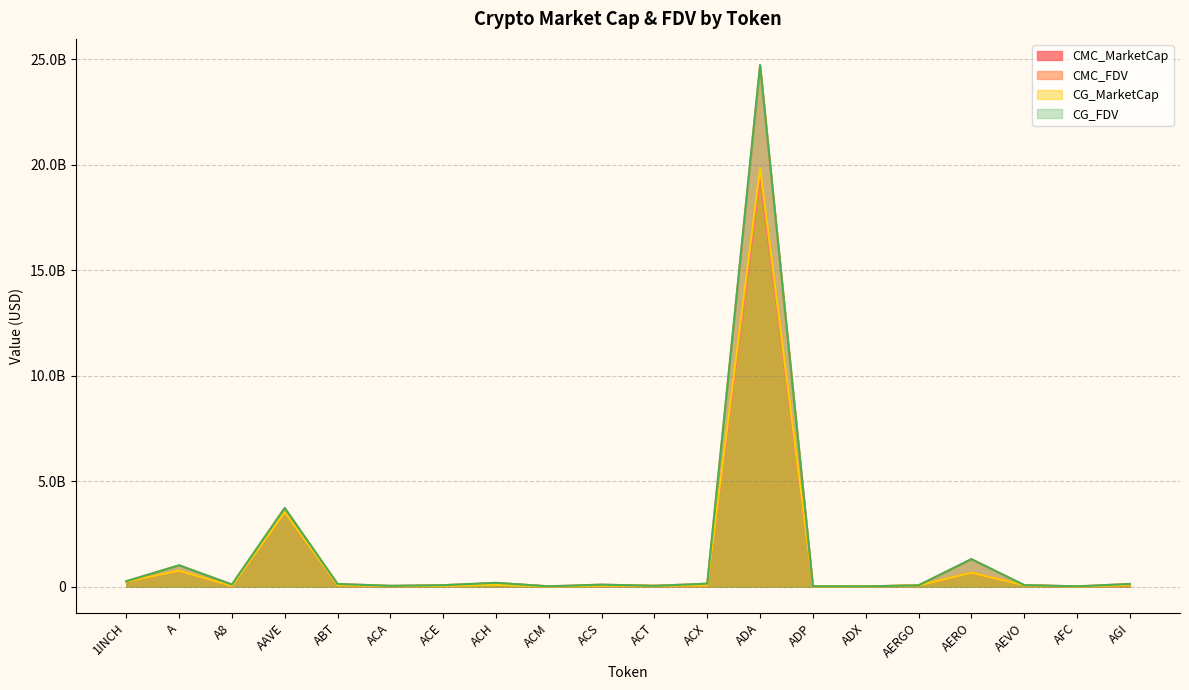

Is the value of CMC_FDV at AERGO greater than the value of CG_FDV at ACX?

No